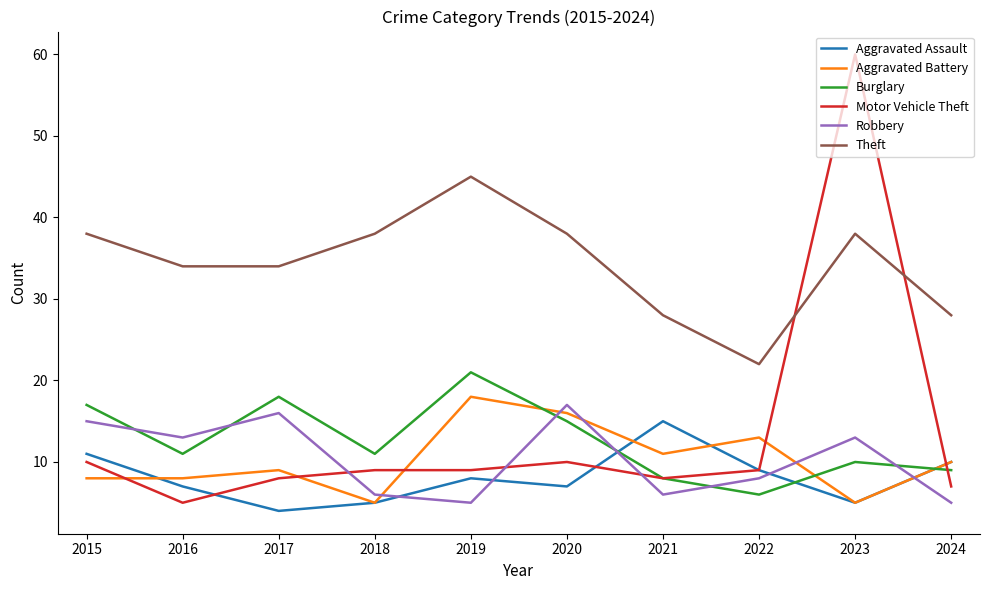

How many intersections are there between Aggravated Battery and Burglary?

3